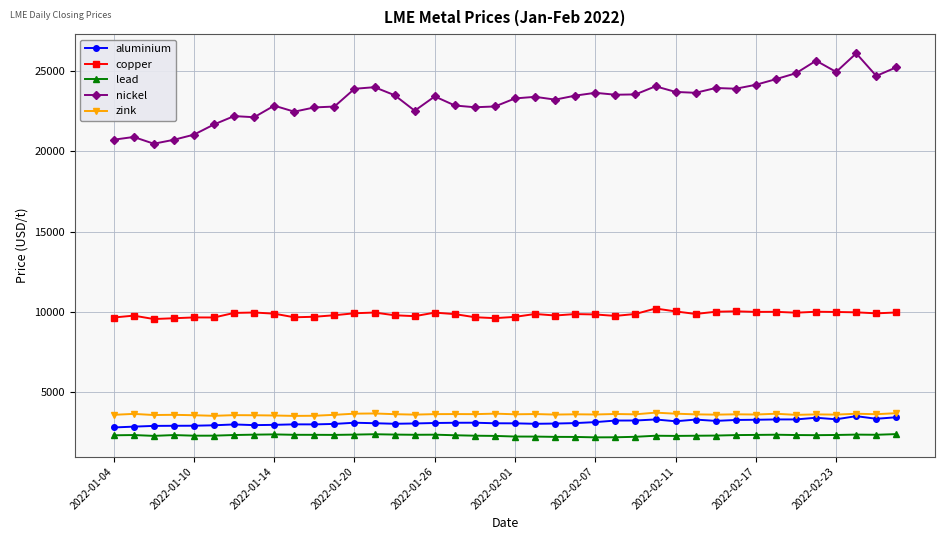

What is the lowest value of the zink series?

3535.0